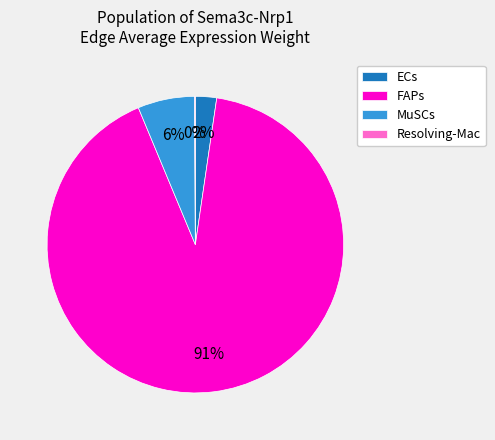

Between MuSCs and FAPs, which is larger?

FAPs